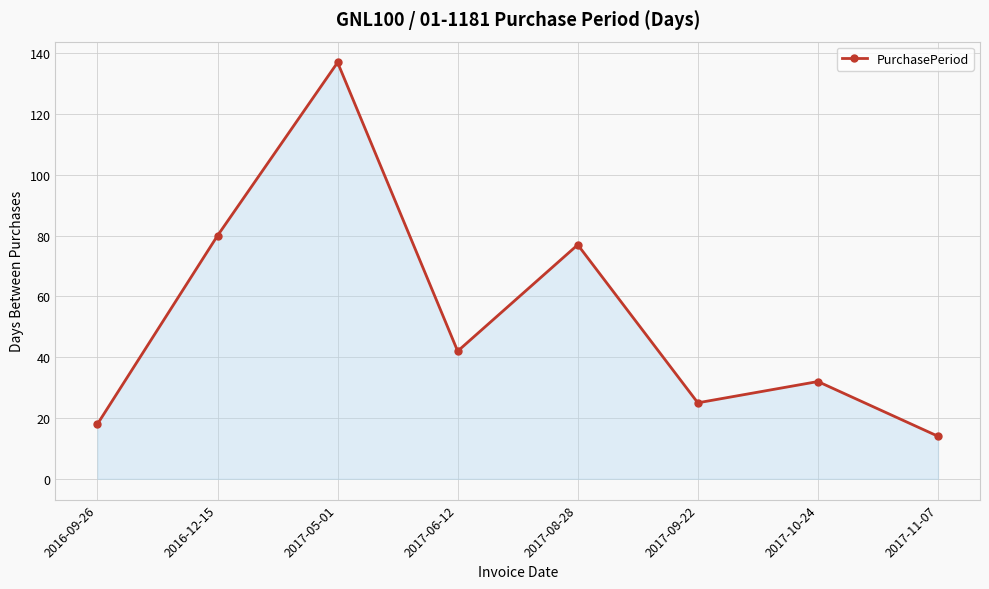

At which label is the value closest to 75?

2017-08-28